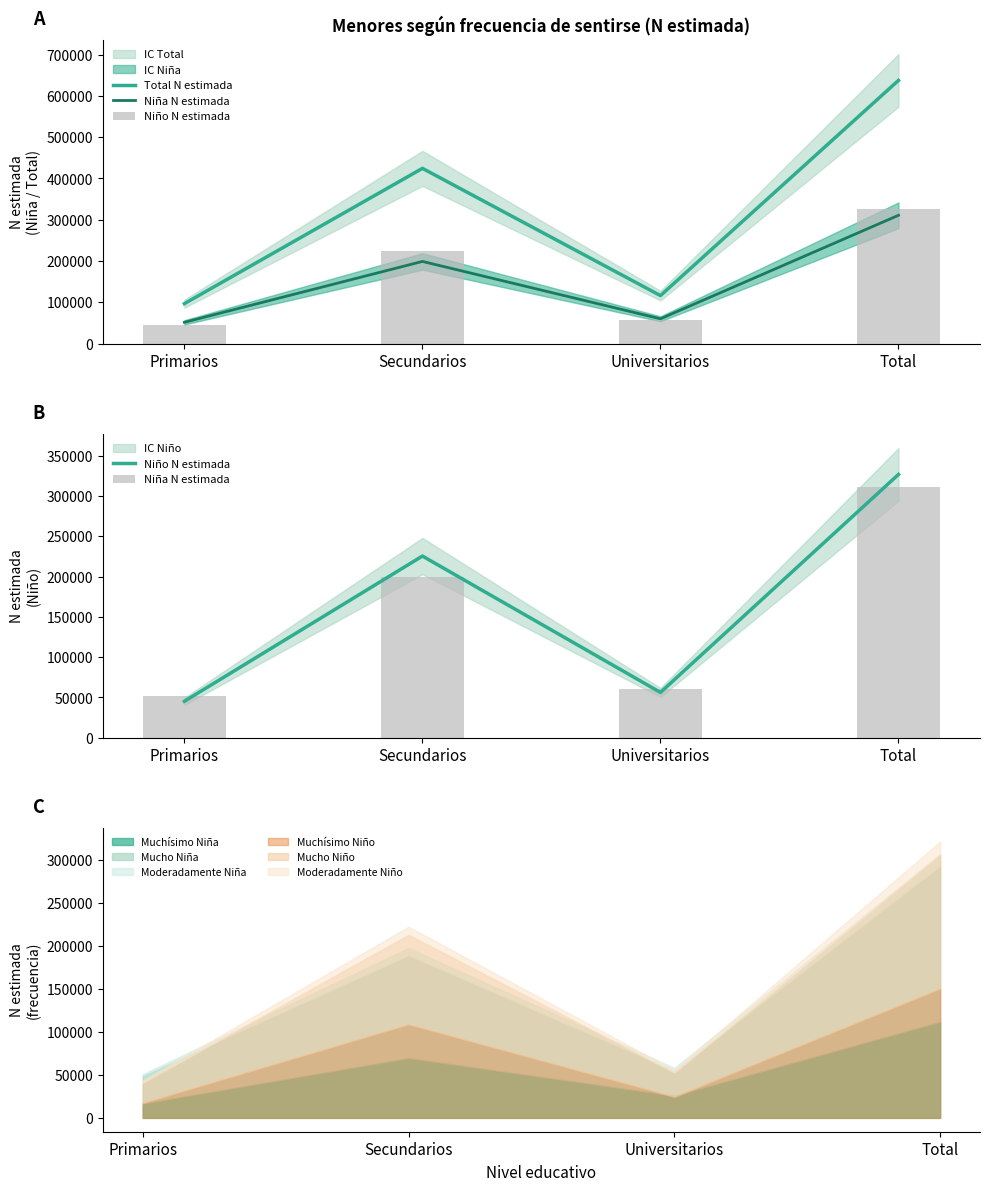

What is the minimum value for Niño N estimada?

45162